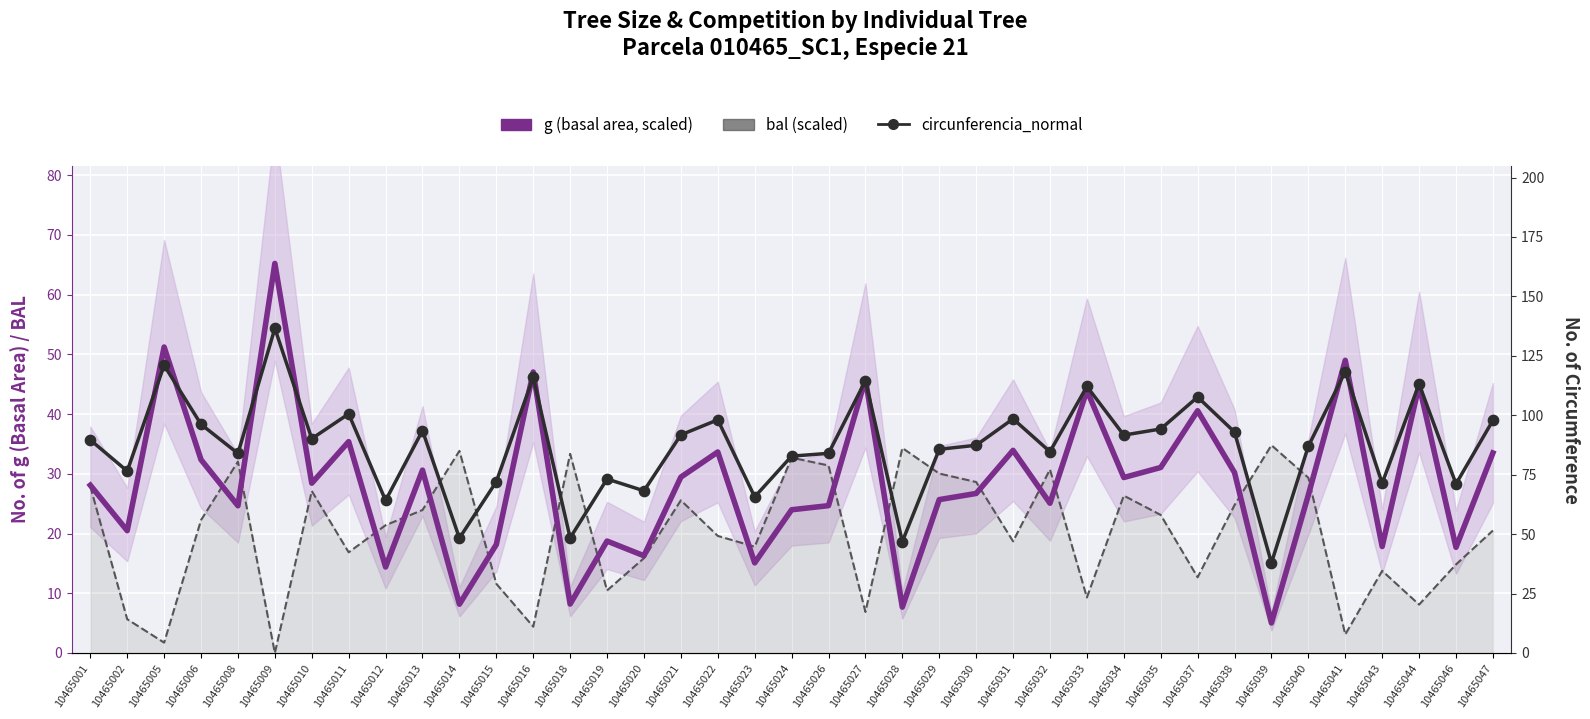

Which series has the largest Y range (max minus min)?

circunferencia_normal